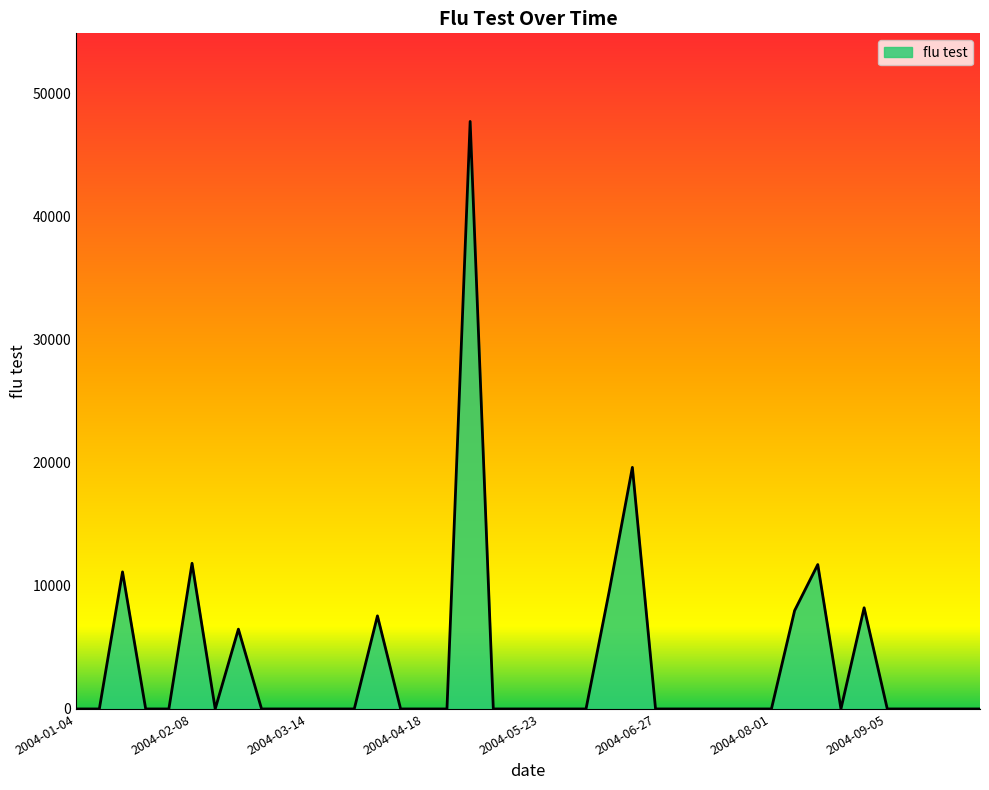

What is the difference between the maximum and minimum values?

47763.5